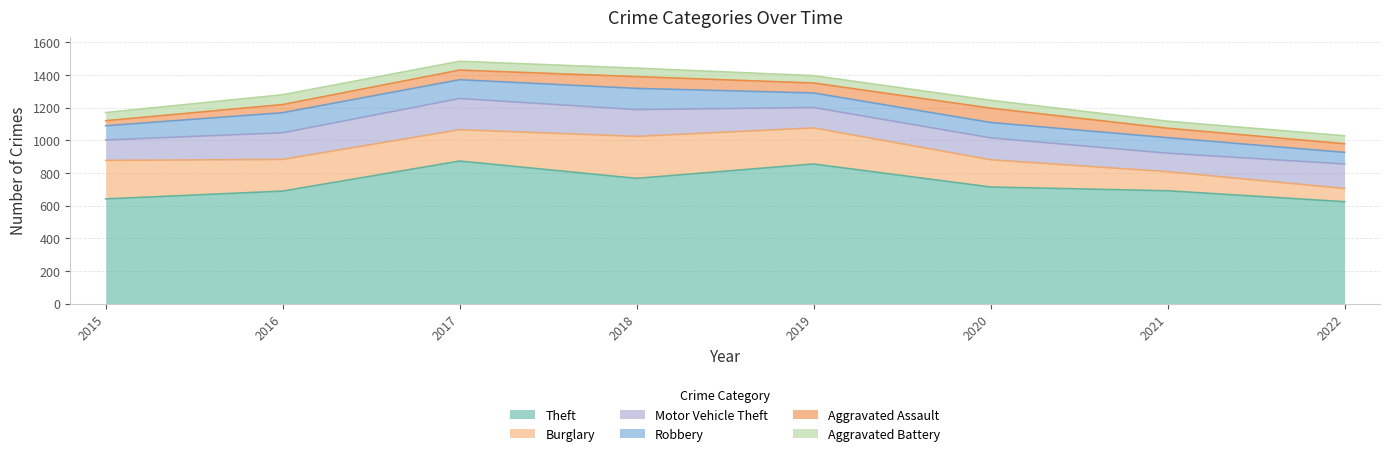

What is the difference between the Motor Vehicle Theft values at 2015 and 2017?

66